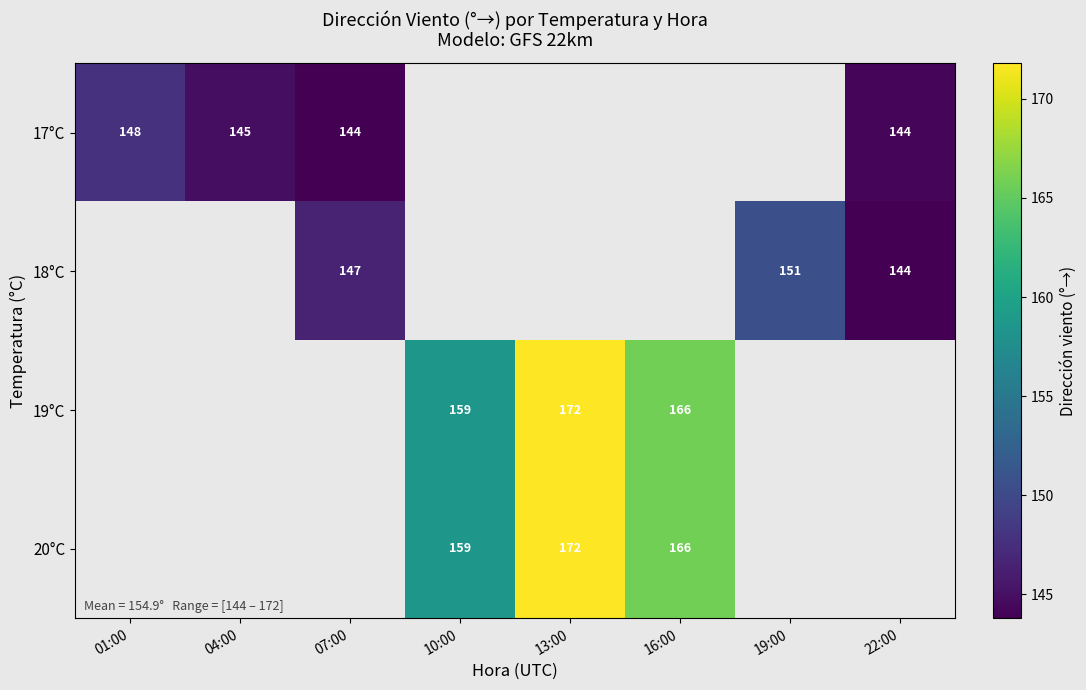

The 19°C series shows 44.5 at 10:00. True or false?

False